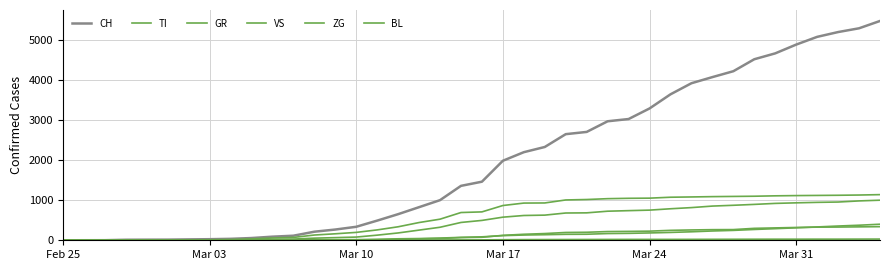

Which label corresponds to the smallest value in the chart?

Feb 25